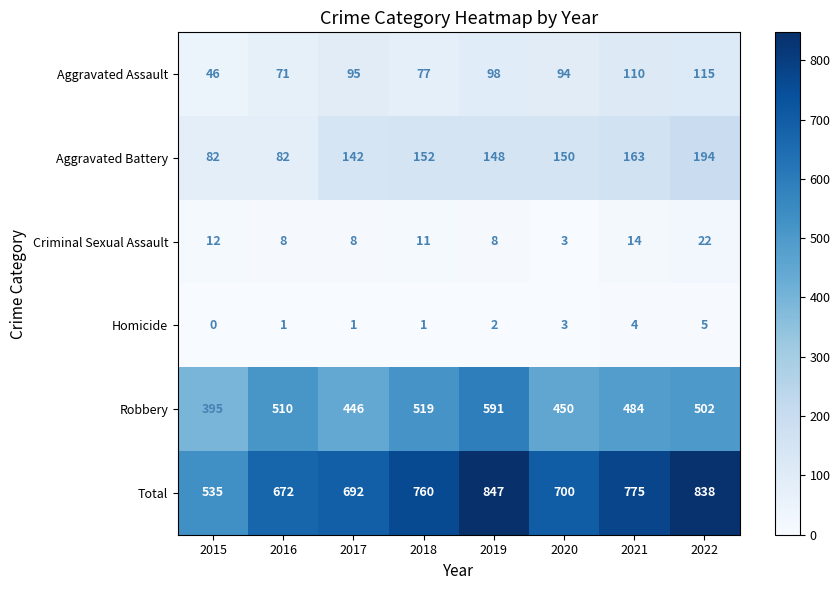

Which series has the largest total across all categories?

Total